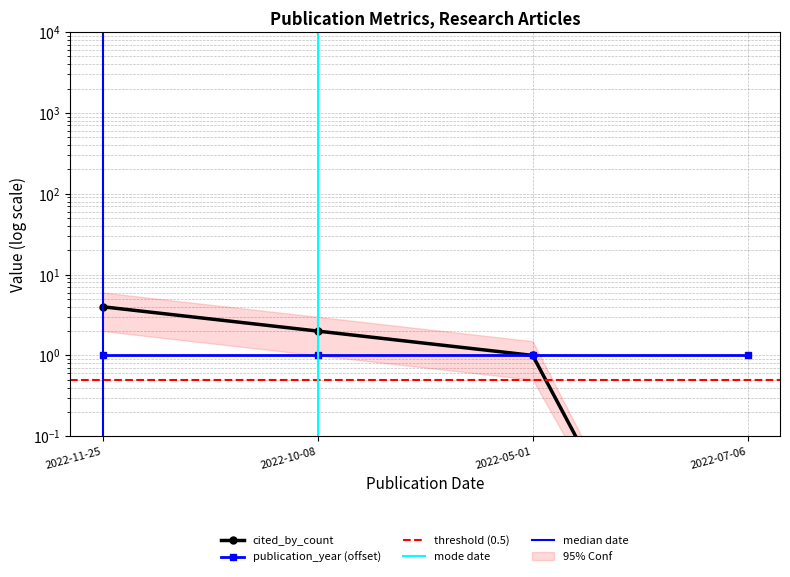

At which label does the data first exceed 2?

2022-11-25